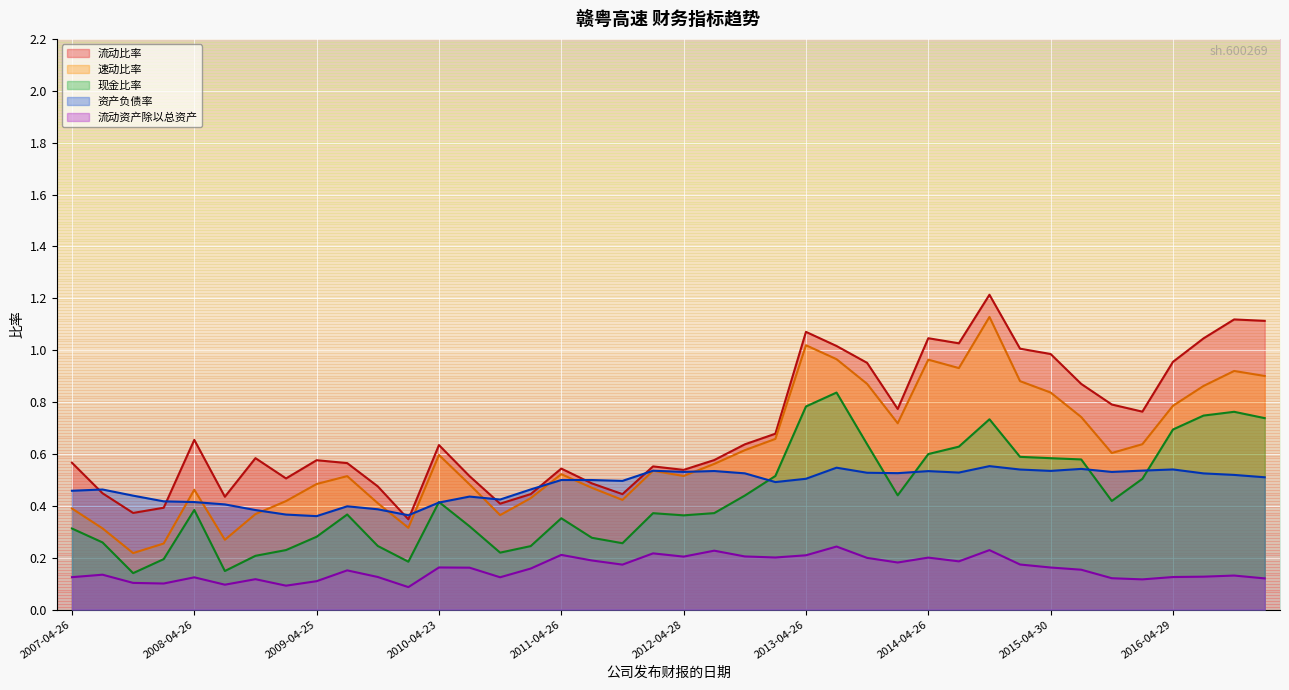

List the labels in order of 流动资产除以总资产 value, smallest first.

2010-03-16, 2009-03-31, 2008-08-19, 2008-02-26, 2007-10-25, 2009-04-25, 2016-03-29, 2008-10-25, 2017-03-07, 2015-10-30, 2008-04-26, 2010-10-27, 2007-04-26, 2016-04-29, 2009-10-28, 2016-08-09, 2016-10-28, 2007-08-07, 2009-08-15, 2015-08-18, 2011-03-22, 2010-08-10, 2015-04-30, 2010-04-23, 2011-10-28, 2015-03-17, 2014-04-01, 2014-08-21, 2011-08-09, 2013-10-26, 2014-04-26, 2013-03-30, 2012-04-28, 2012-10-27, 2013-04-26, 2011-04-26, 2012-02-29, 2012-08-18, 2014-10-25, 2013-08-17